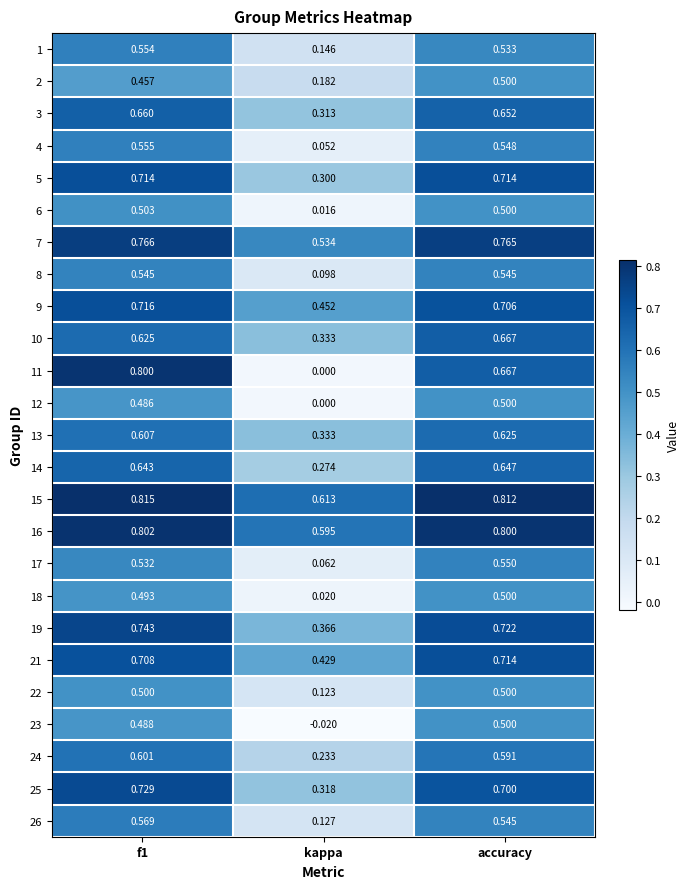

At which label is 12 closest to 0?

kappa